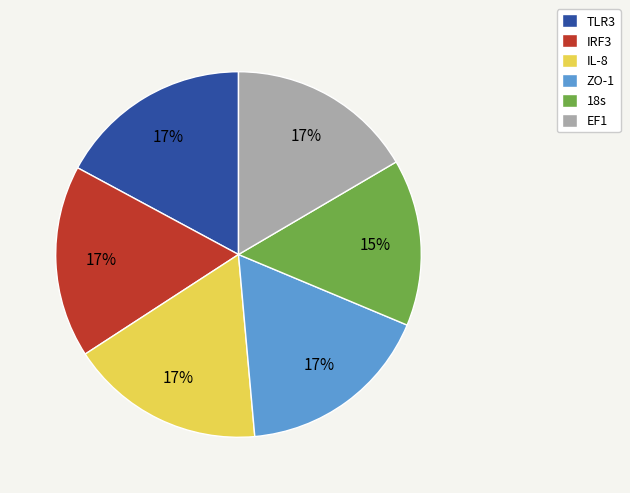

To the nearest percent, what is the combined percentage of IL-8 and EF1?

34%